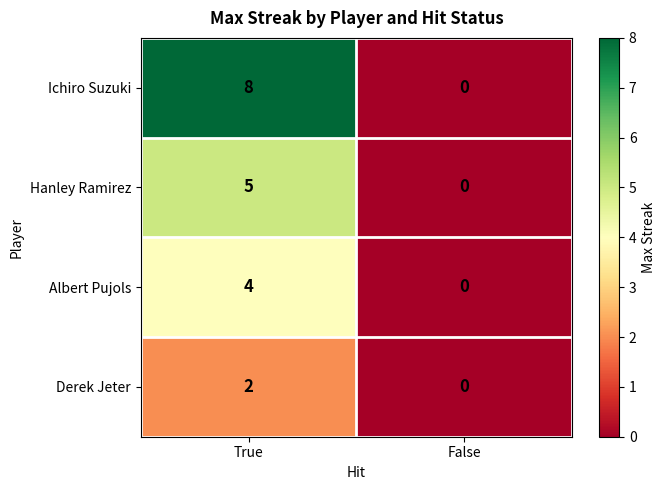

Which series has the widest spread of values?

Ichiro Suzuki